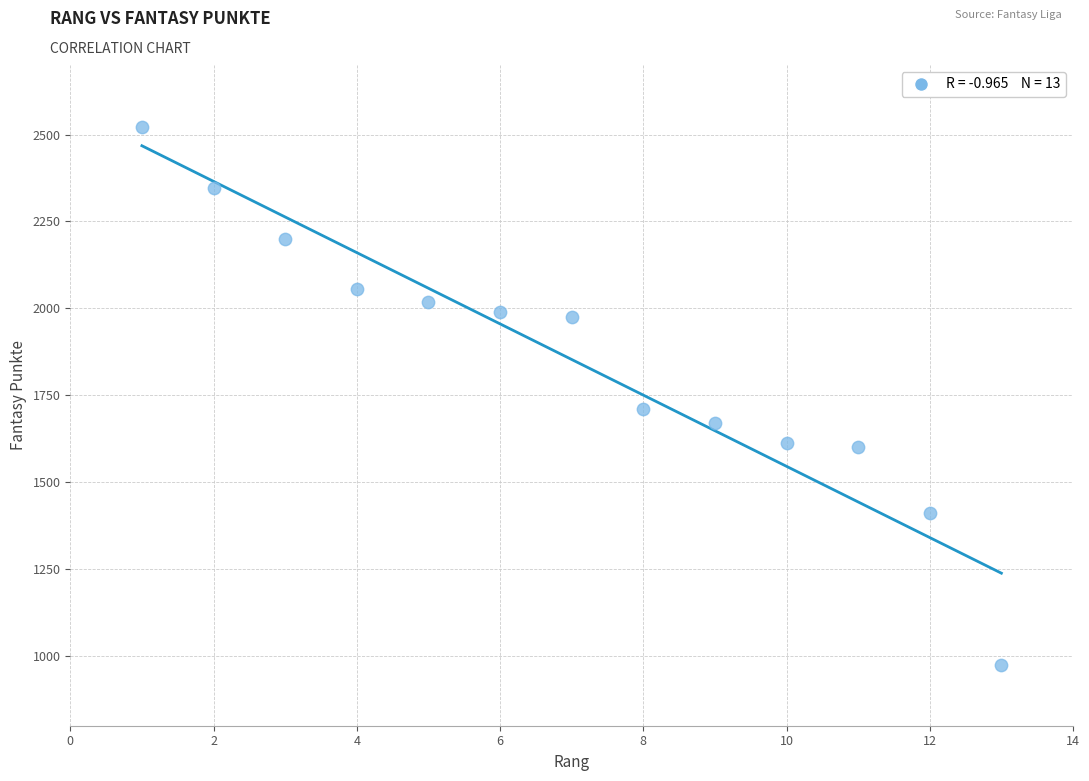

What Y value in the scatter plot is closest to 1748?

1712